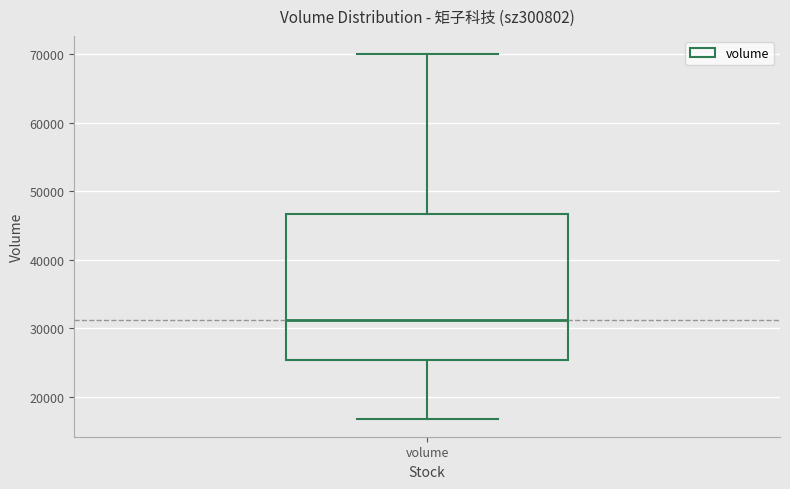

Transcribe this box plot: give where the median line is, the range the box spans, and where the two whiskers end, as read against the y-axis. The values are not printed on the chart, so give them approximately, as read against the axis.

median 31000, box 25000 to 47000, whiskers 17000 to 70000